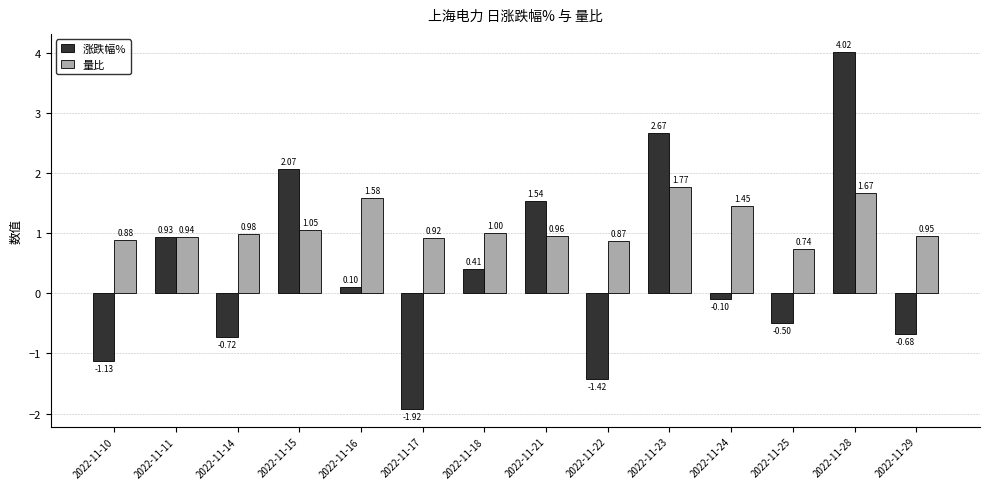

Rank the series by their maximum value, from lowest to highest.

量比, 涨跌幅%